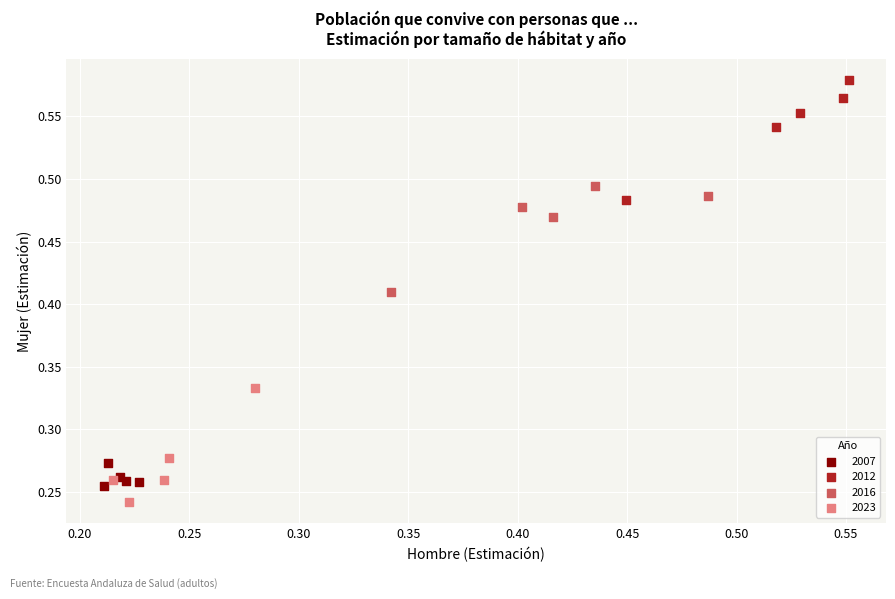

Which series contains the highest Y value?

2012